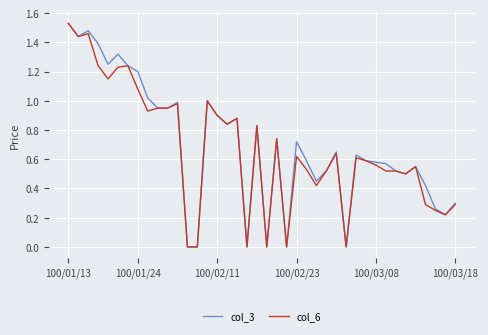

At which category is the sum across all series the highest?

100/01/13